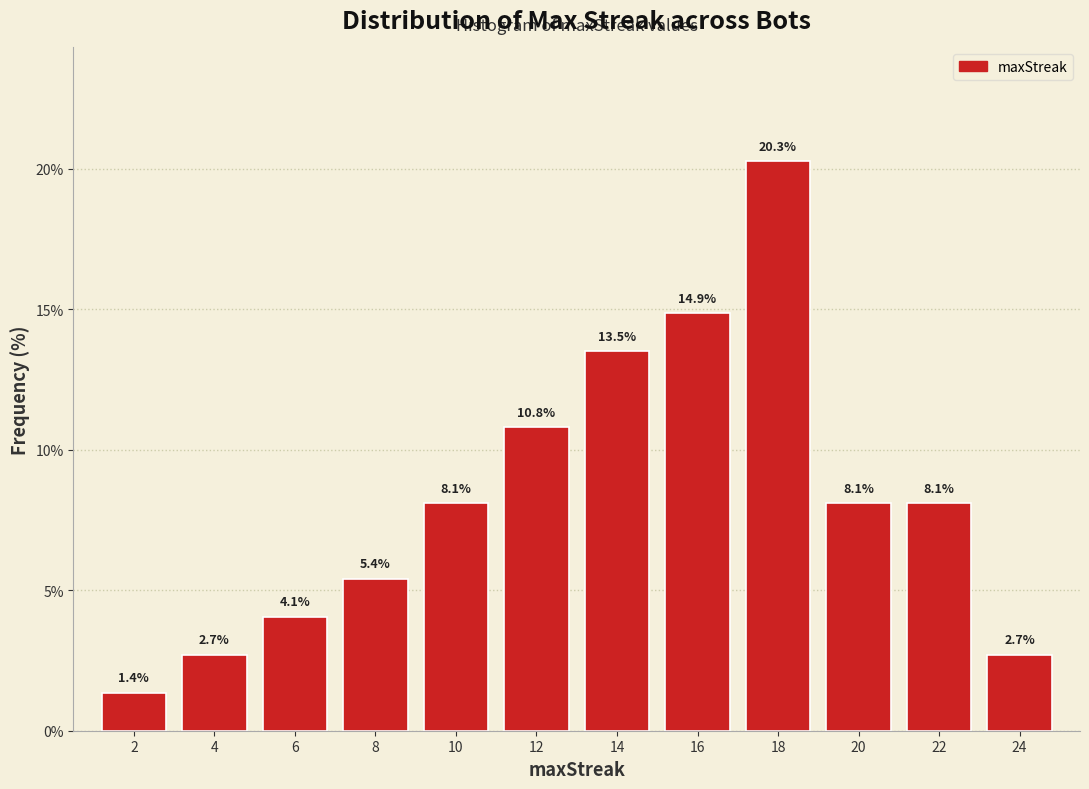

Over which range of the x-axis is the bar tallest?

17 to 19